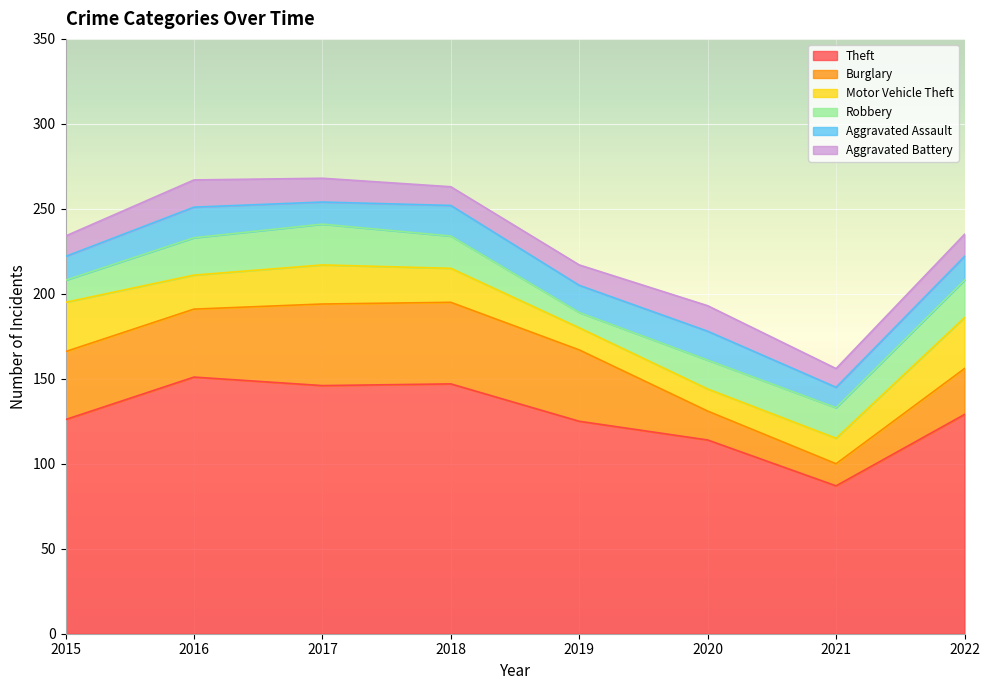

In Robbery, how many points are higher than both neighbors (excluding endpoints)?

1